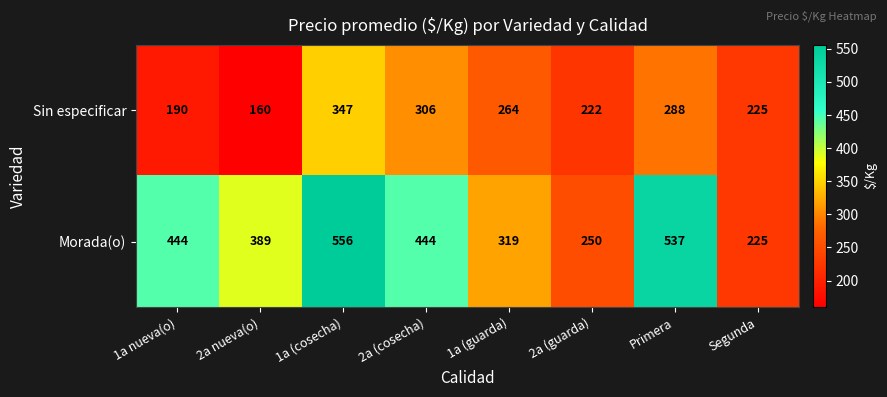

Which series changed the most between 1a (cosecha) and Segunda?

Morada(o)